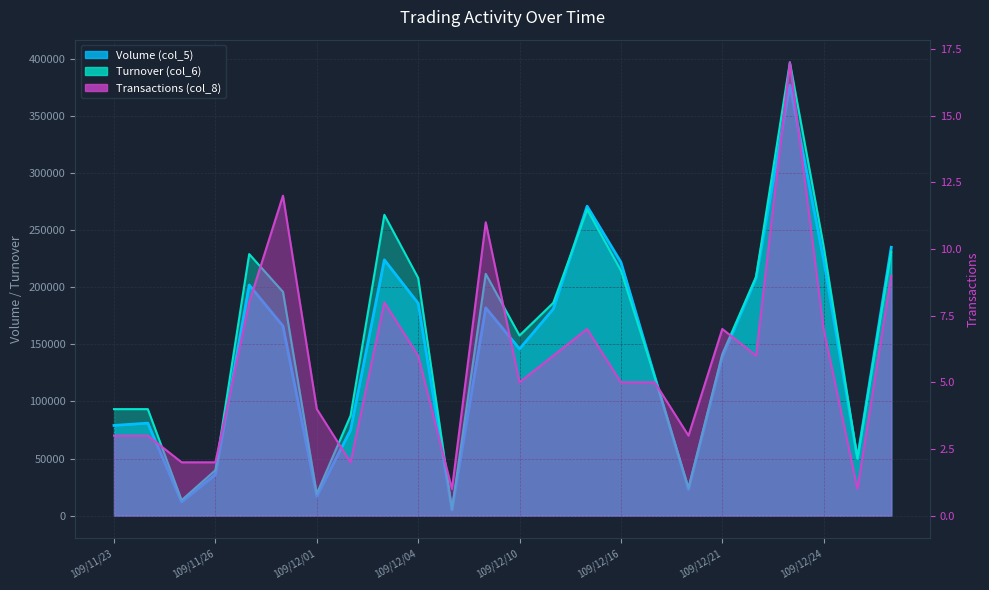

The value of Turnover (col_6) at 109/11/24 is 147056. True or false?

False